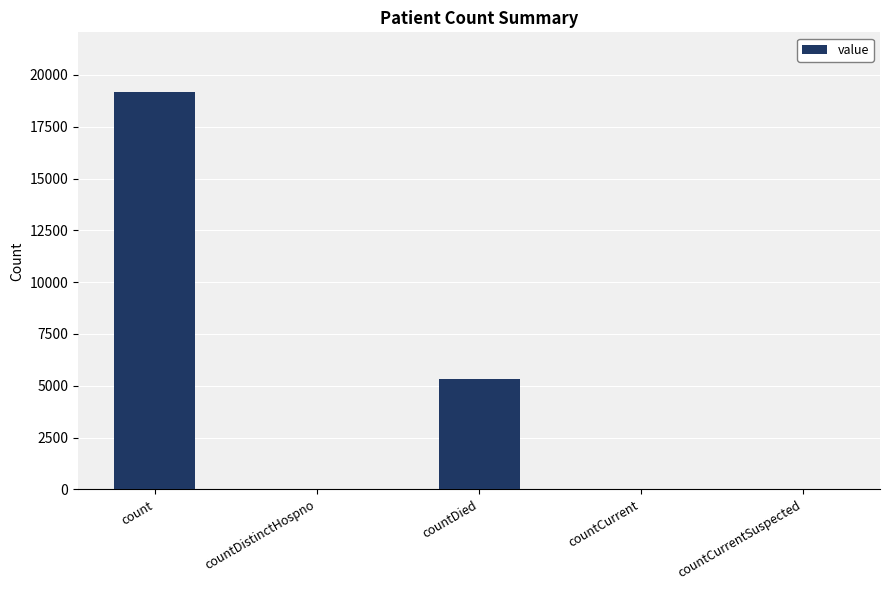

The chart shows a value of 39 at countCurrent. True or false?

True